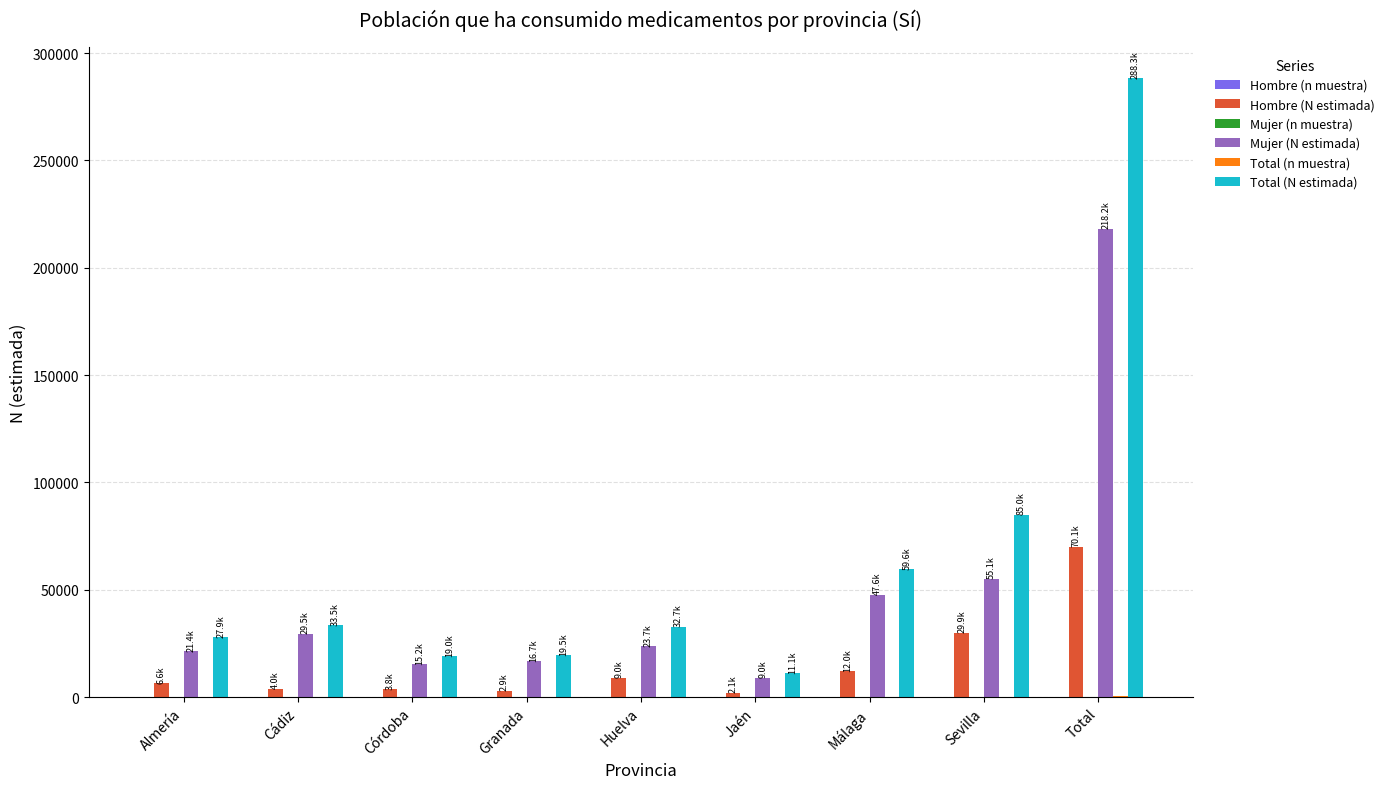

Does the chart contain stacked bars?

No